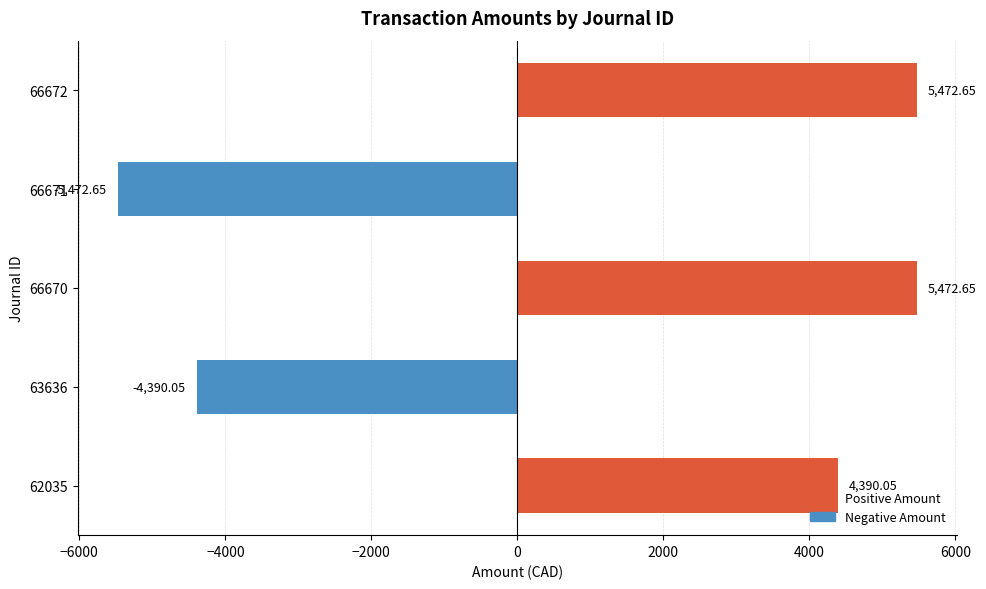

What is the change in value from 63636 to 66672?

+9862.7